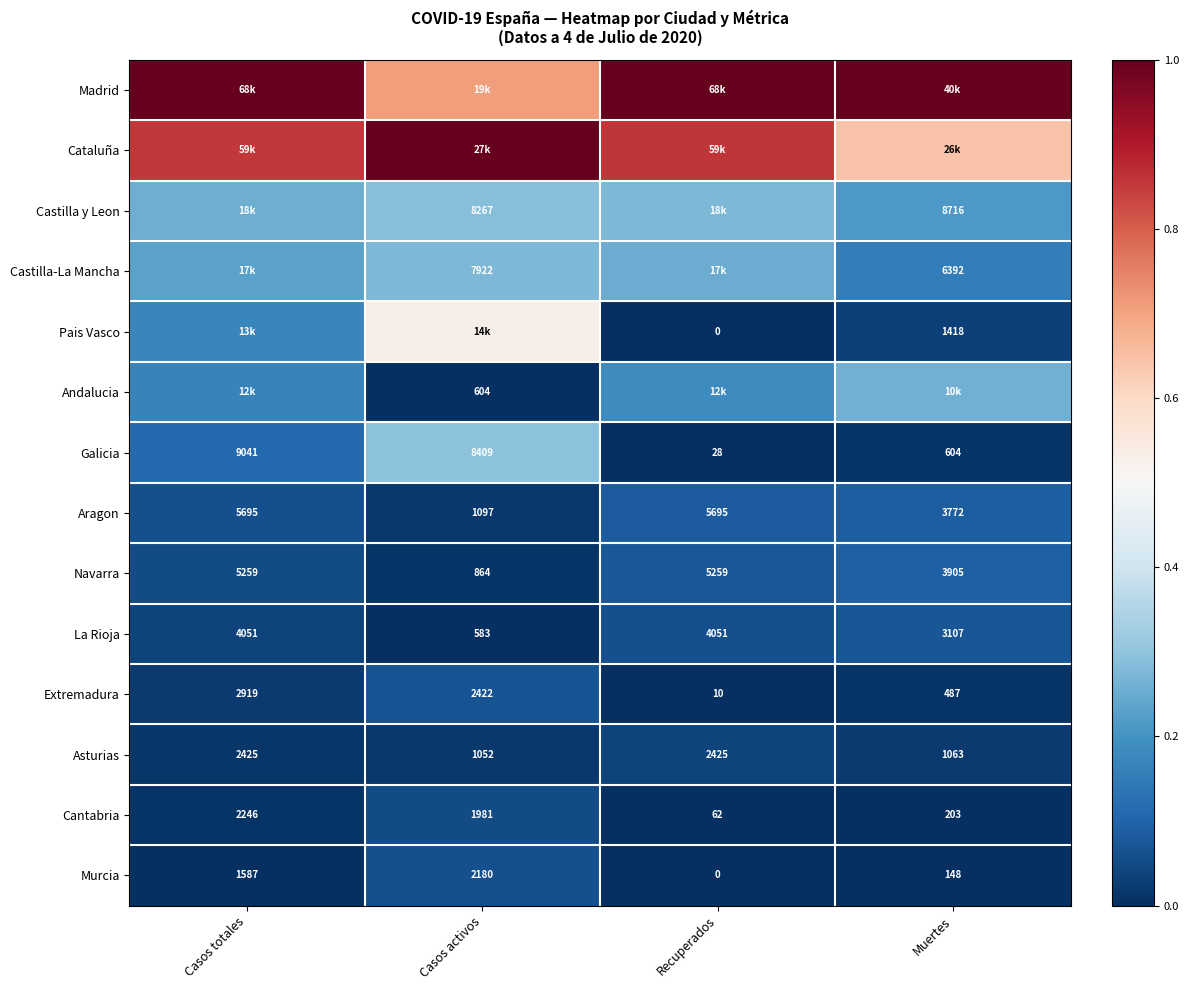

Which category has the highest value across all series?

Casos totales